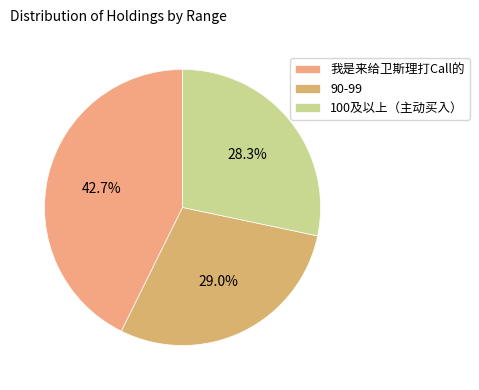

Rank the categories by value from highest to lowest.

我是来给卫斯理打Call的, 90-99, 100及以上（主动买入）